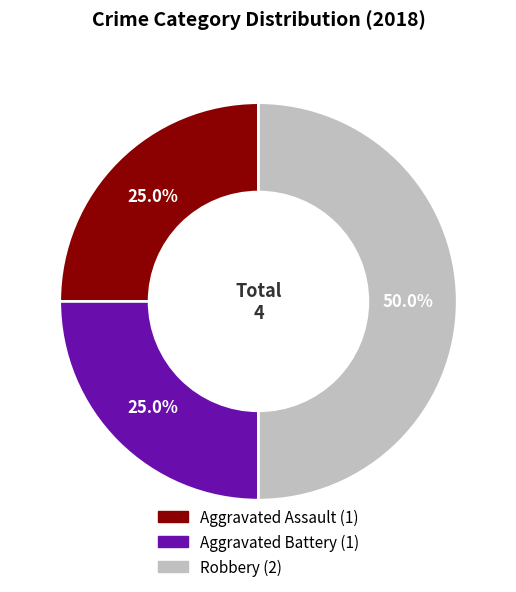

Count the number of slices in the pie.

3